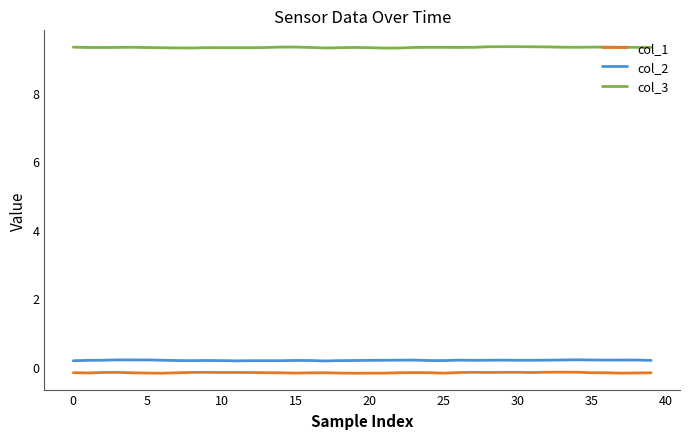

True or false: col_1 and col_2 cross at least once.

False